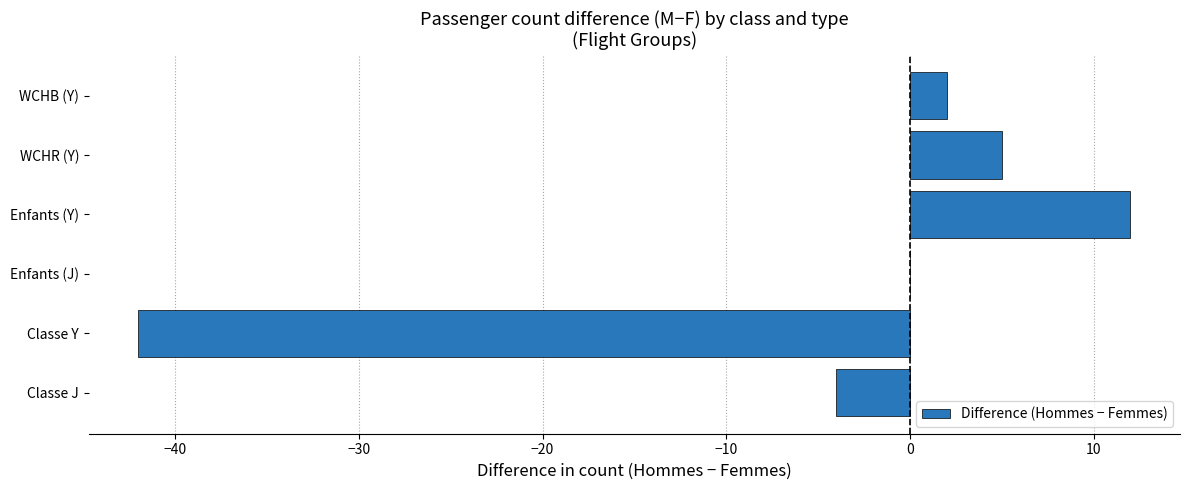

At which category does the chart reach its peak across all series?

Enfants (Y)